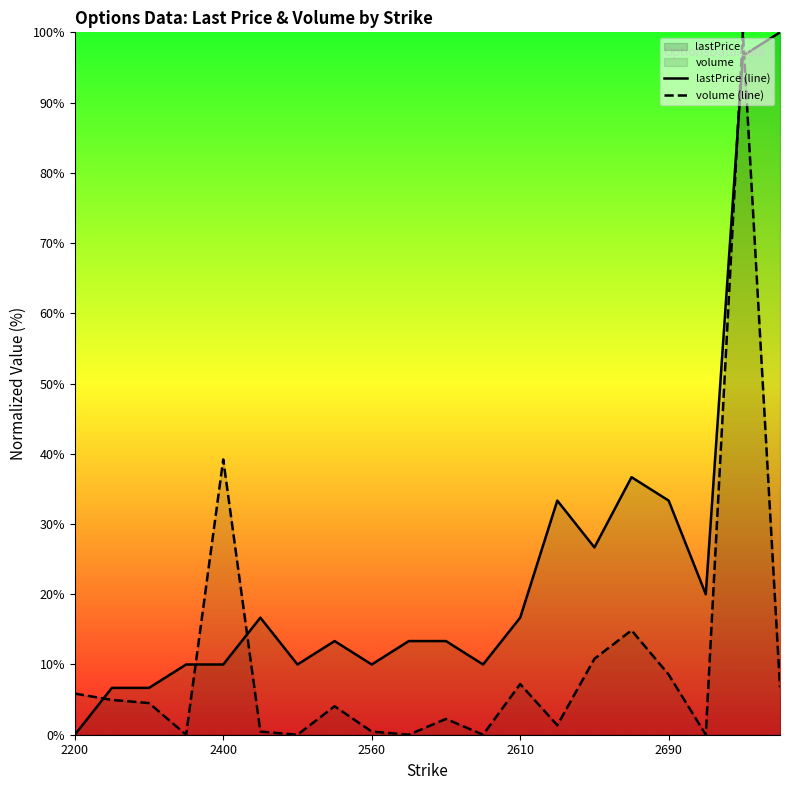

Between 6 and 13, which series saw the biggest shift?

lastPrice (line)